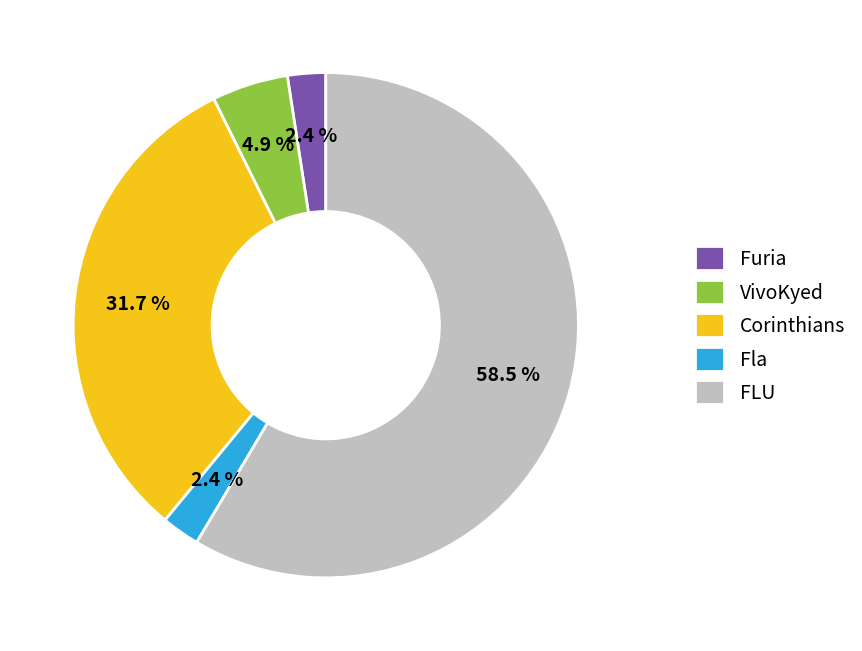

How many slices are in this pie chart?

5